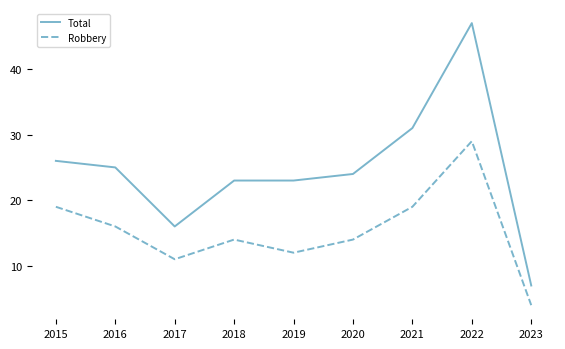

True or false: Total has a value of 39 at 2020.

False